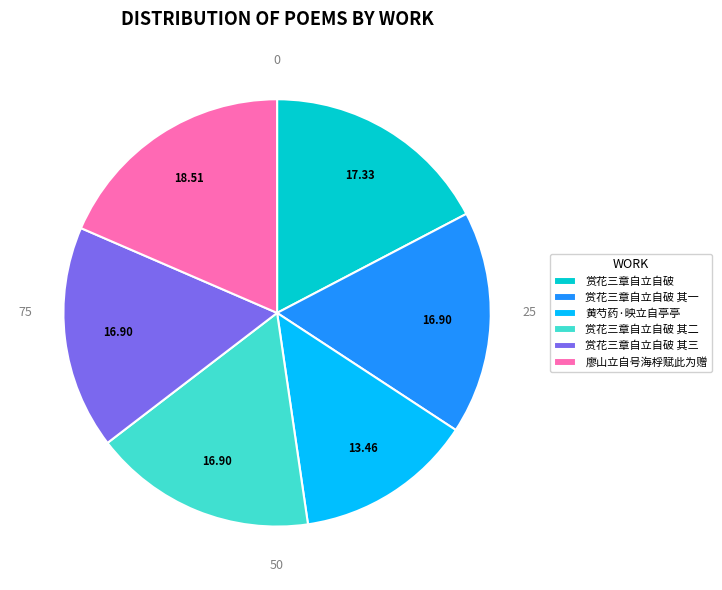

Which category has the biggest portion of the pie?

廖山立自号海桴赋此为赠